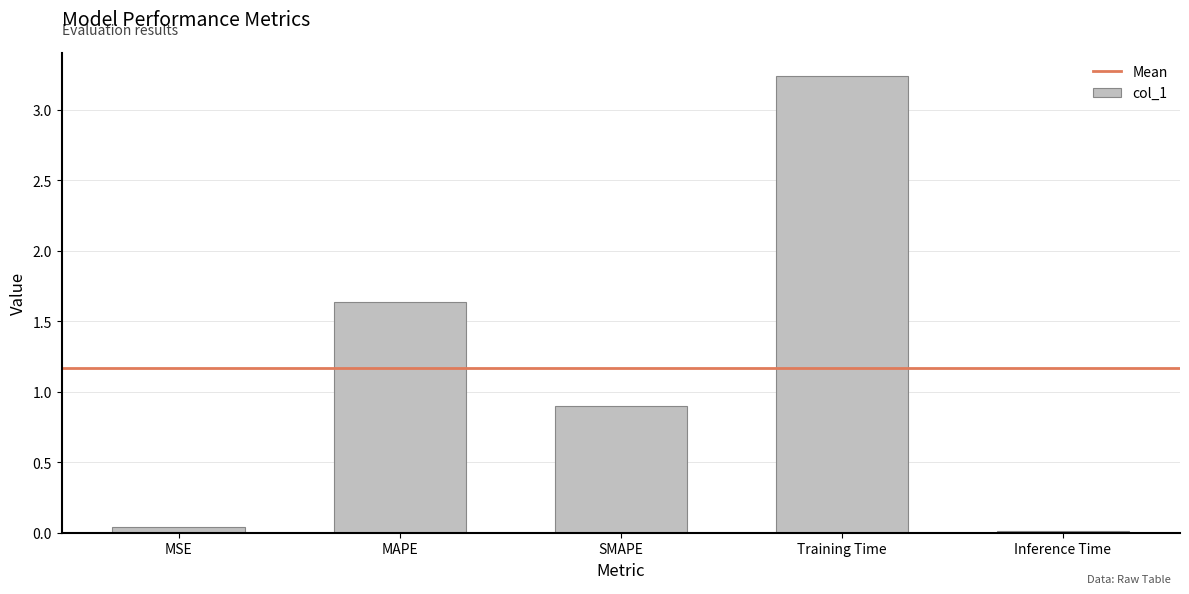

What is the change in value from MAPE to Training Time?

+1.6